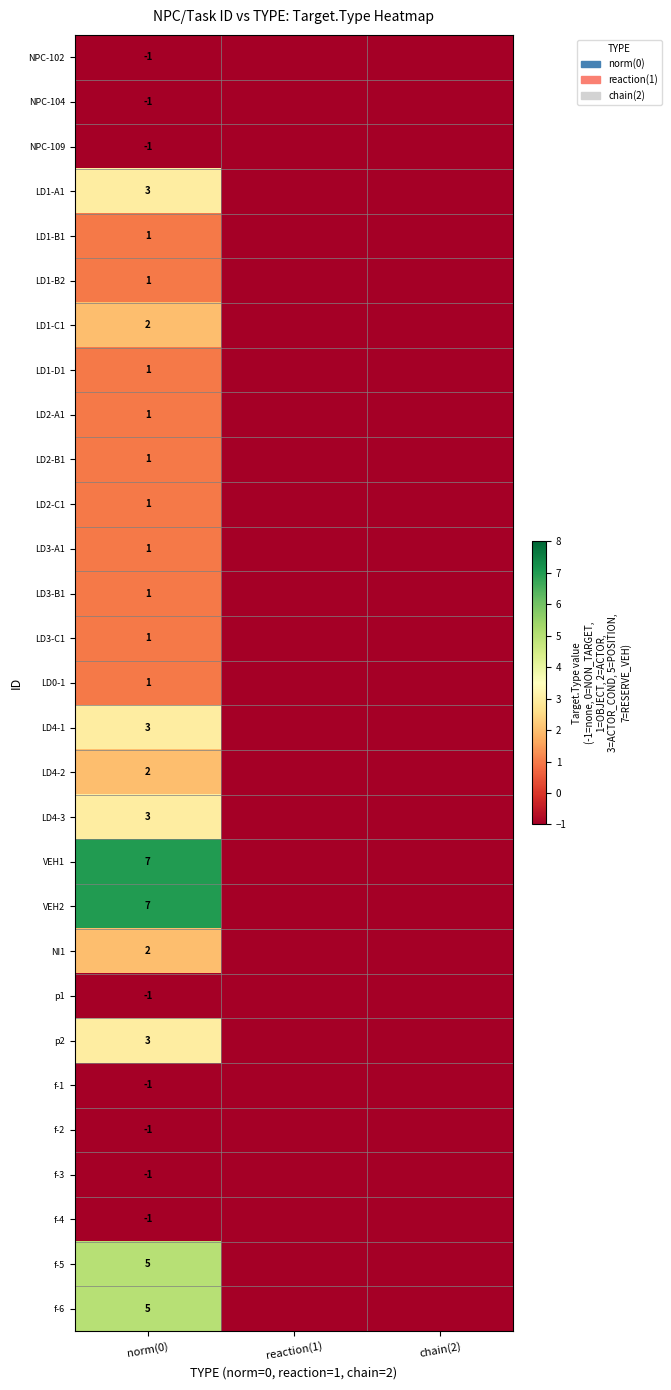

What is the spread (max minus min) of values at norm(0)?

8